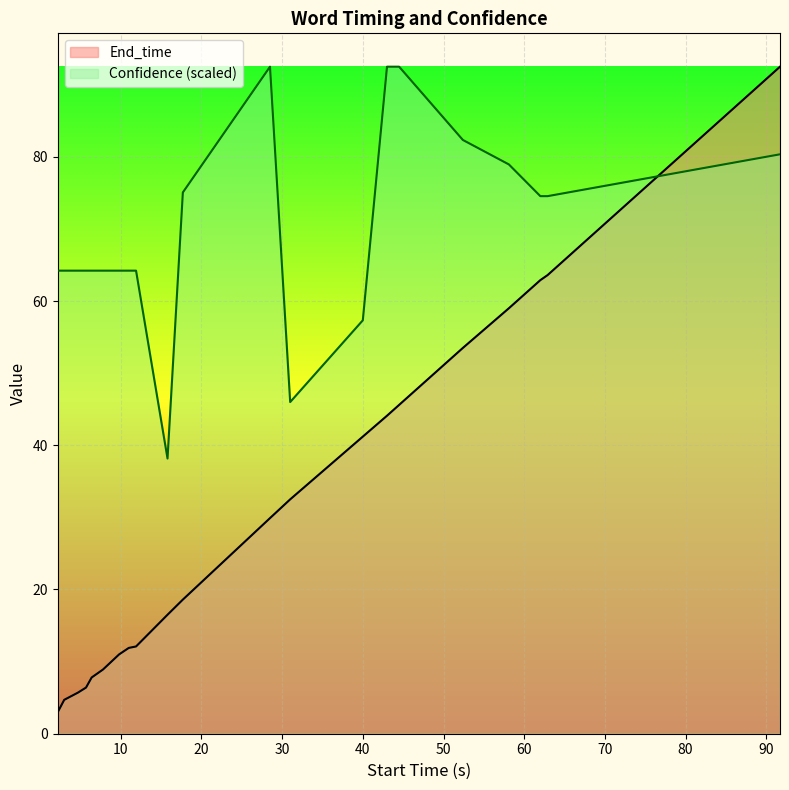

True or false: End_time has more than 1 points higher than both neighbors.

False